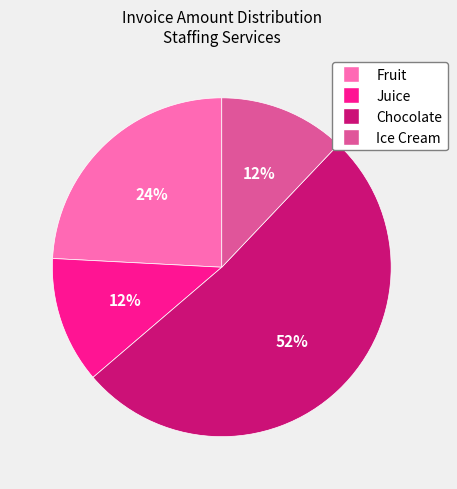

To the nearest percent, what is the difference between the Fruit and Ice Cream slice percentages?

12%